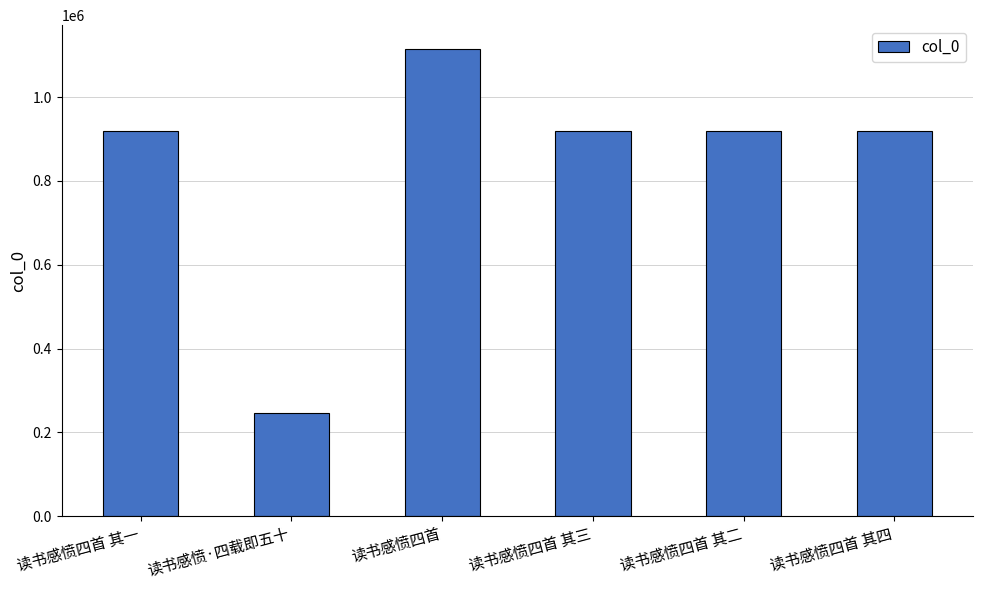

What is the greatest value displayed?

1116072